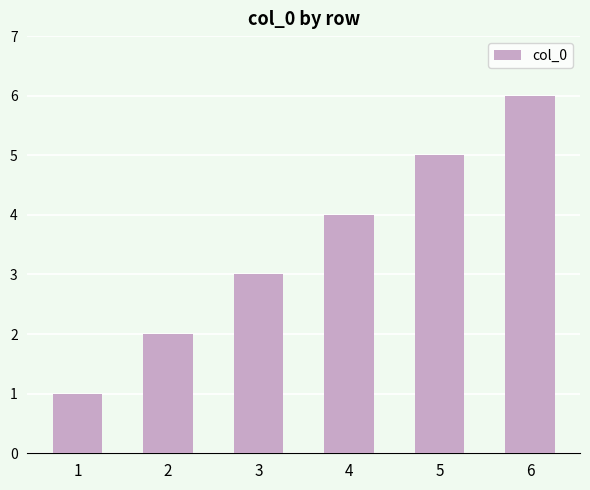

How many values are below 4?

3